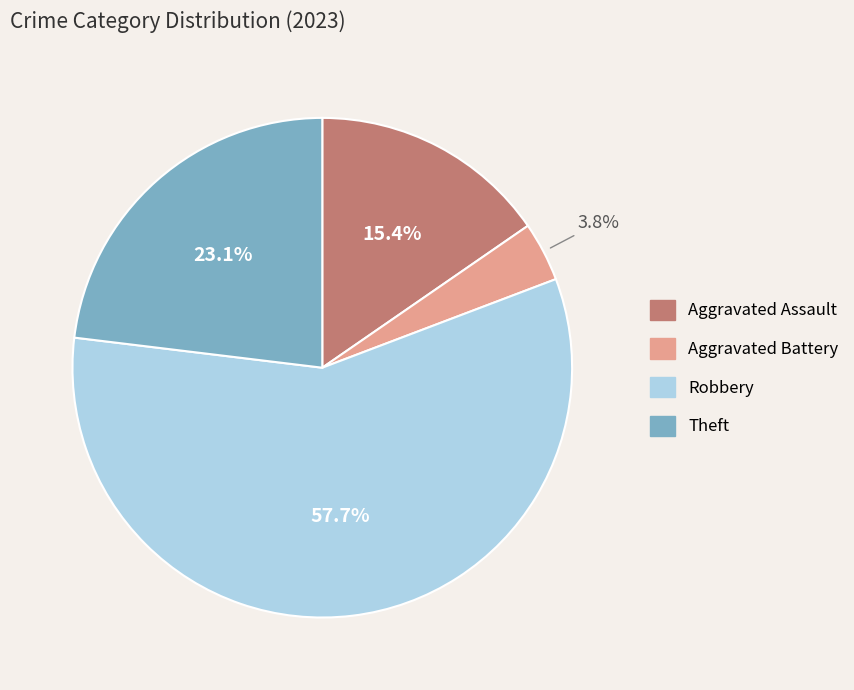

Which category has the biggest portion of the pie?

Robbery